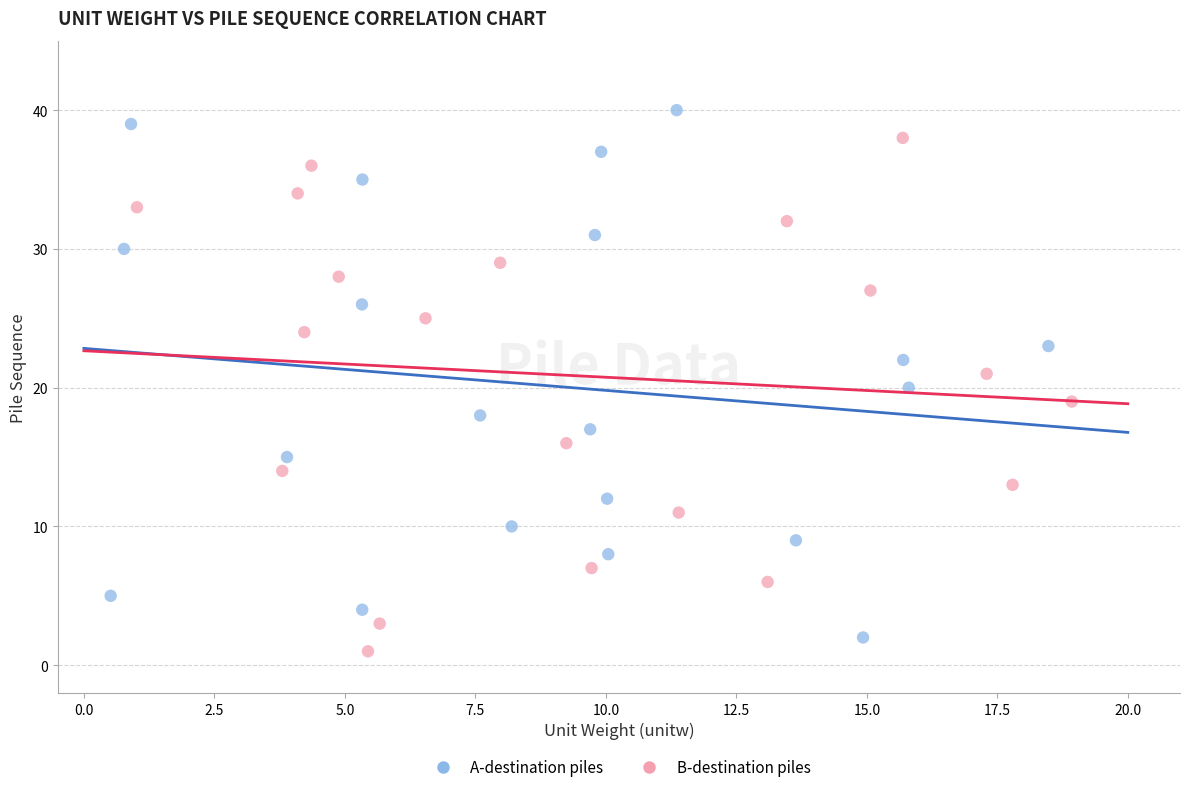

Which series contains the highest Y value?

A-destination piles